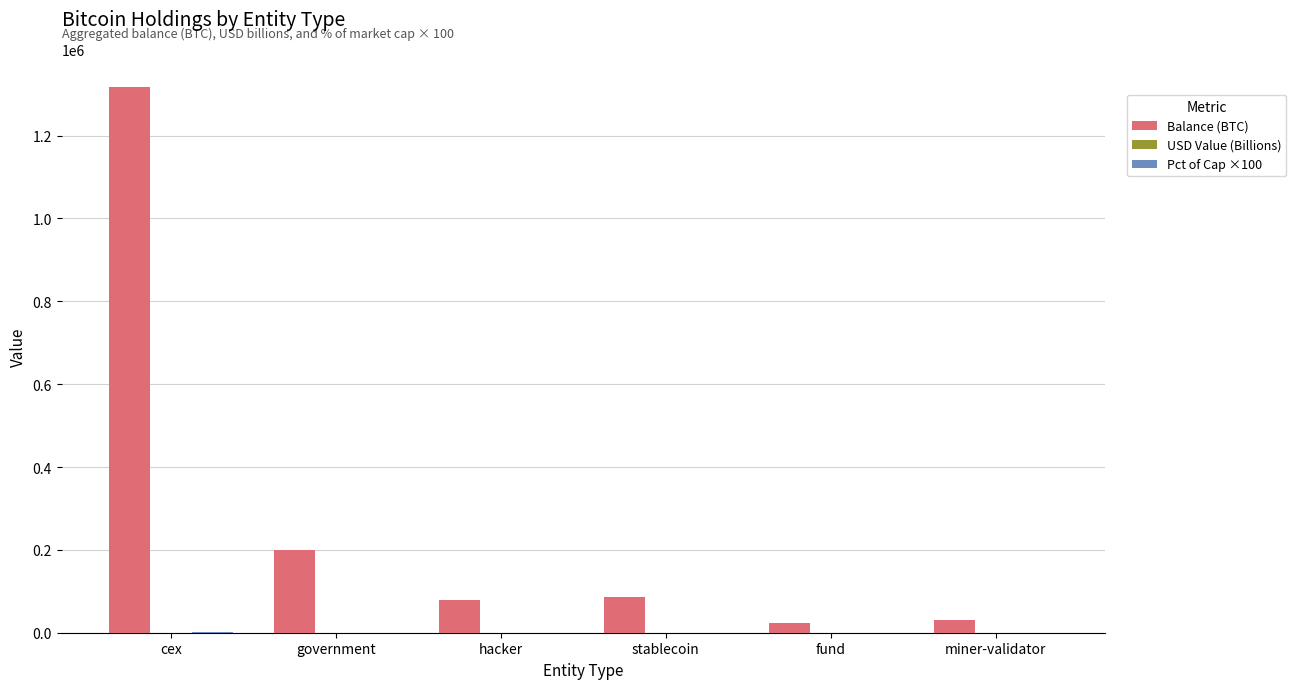

At which label is Balance (BTC) closest to 670457?

government